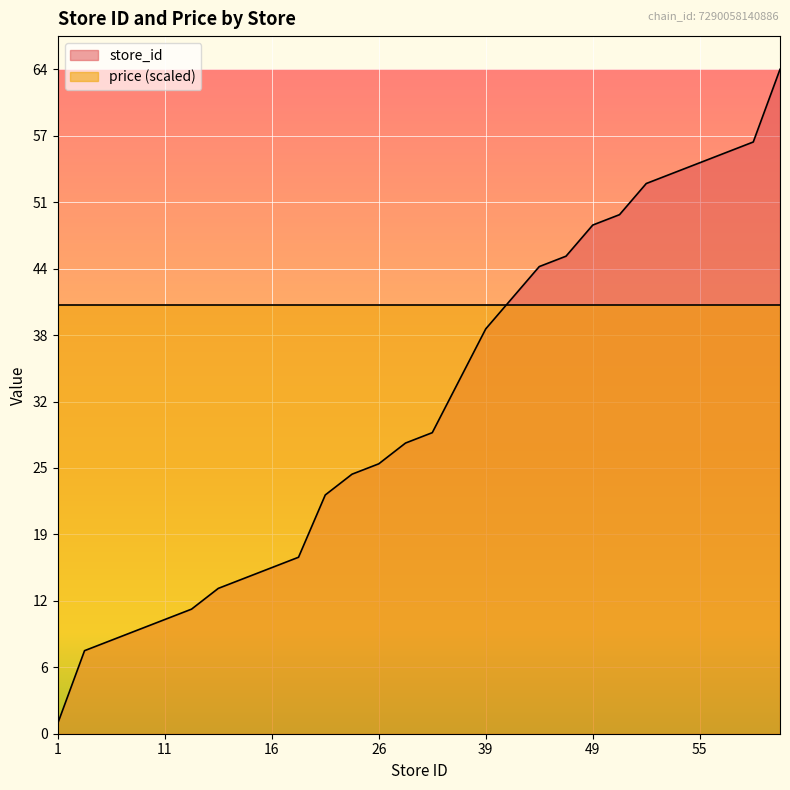

What is the difference between the values at 15 and 55?

40